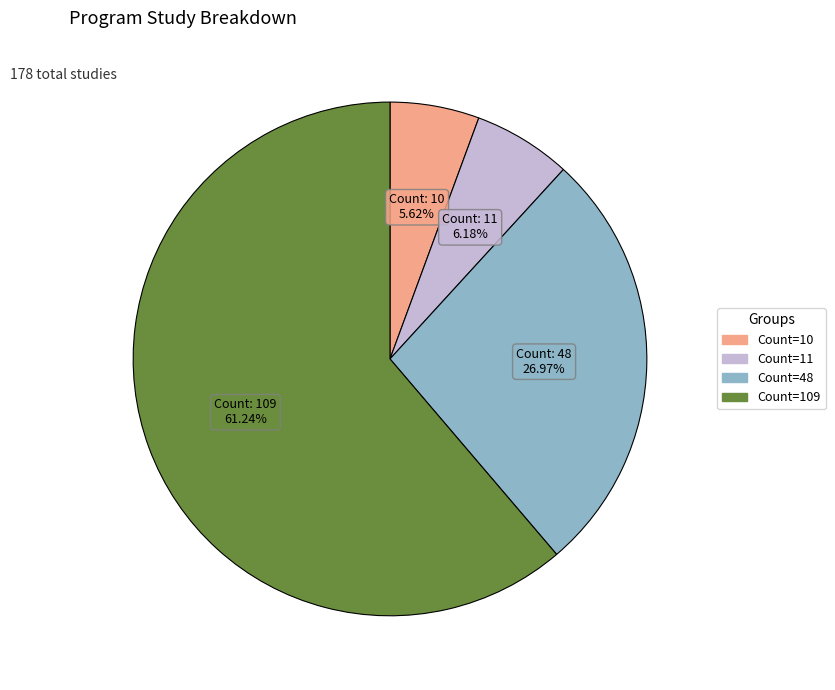

Does any single category account for the majority?

Yes